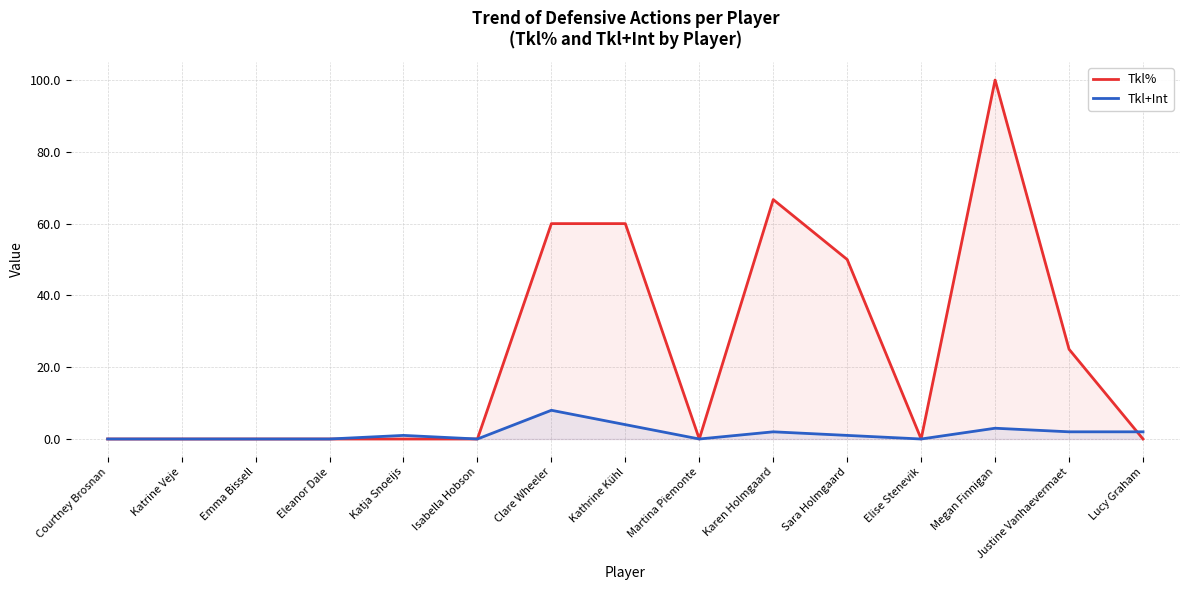

What is the difference between the second highest and second lowest values in the Tkl% series?

66.7